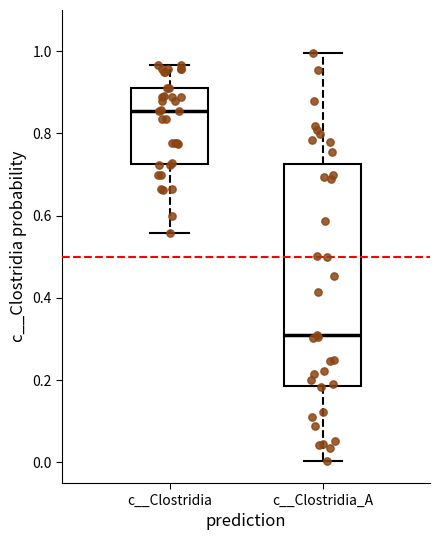

Where is the lower edge of the box for c__Clostridia_A on the y-axis? The values are not printed on the chart, so give them approximately, as read against the axis.

0.18